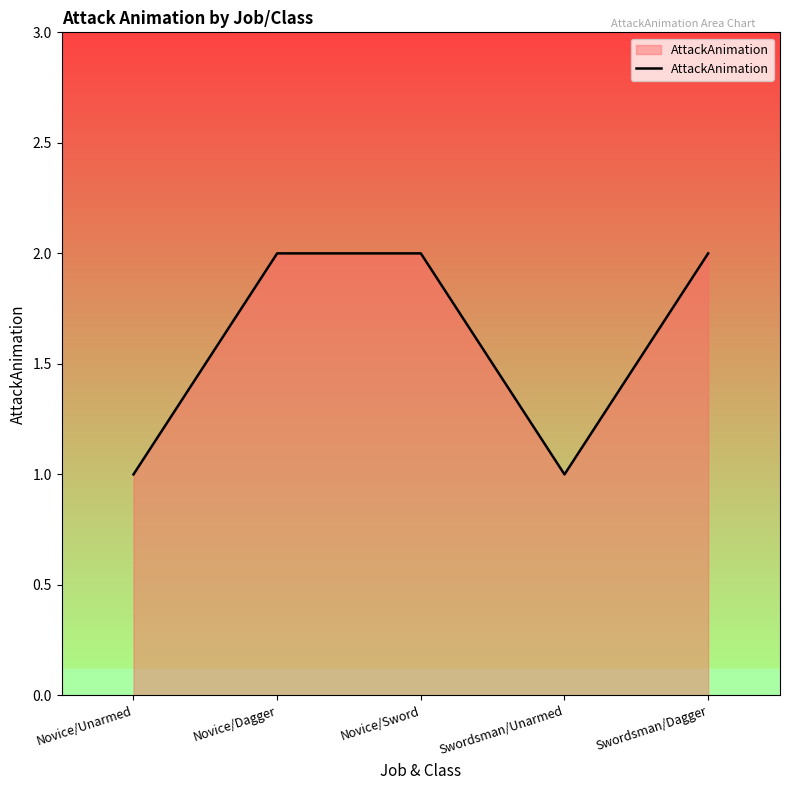

The value at Swordsman/Unarmed is 1. True or false?

True